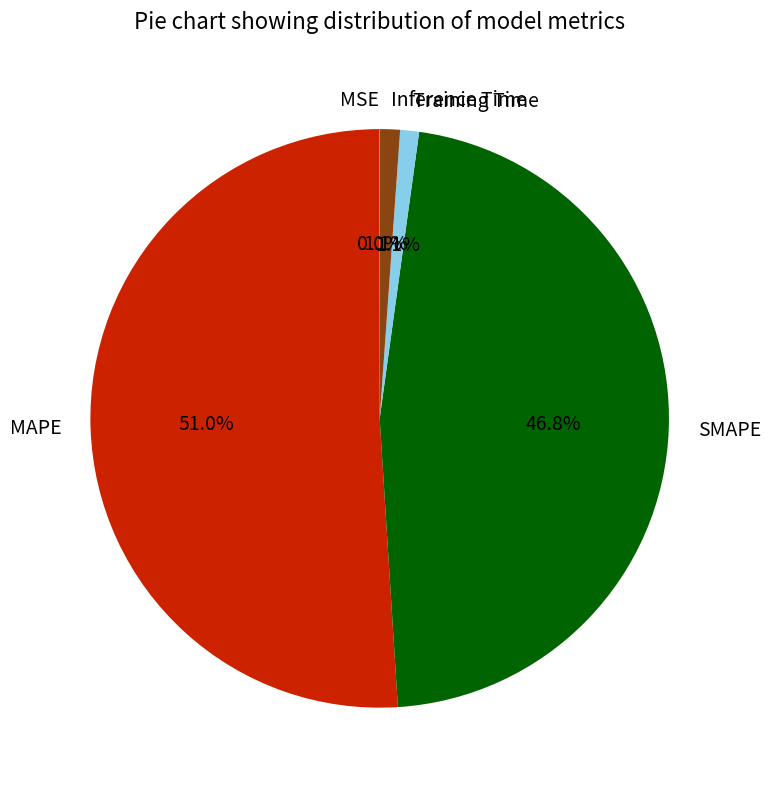

Between Training Time and MAPE, which is larger?

MAPE